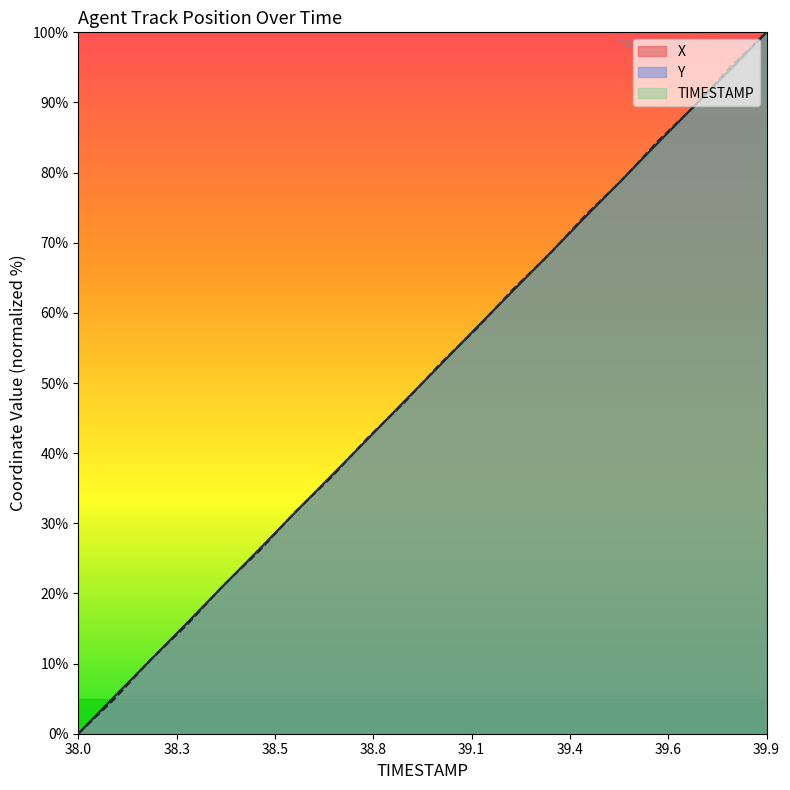

What are all the series names shown in the legend?

X, Y, TIMESTAMP